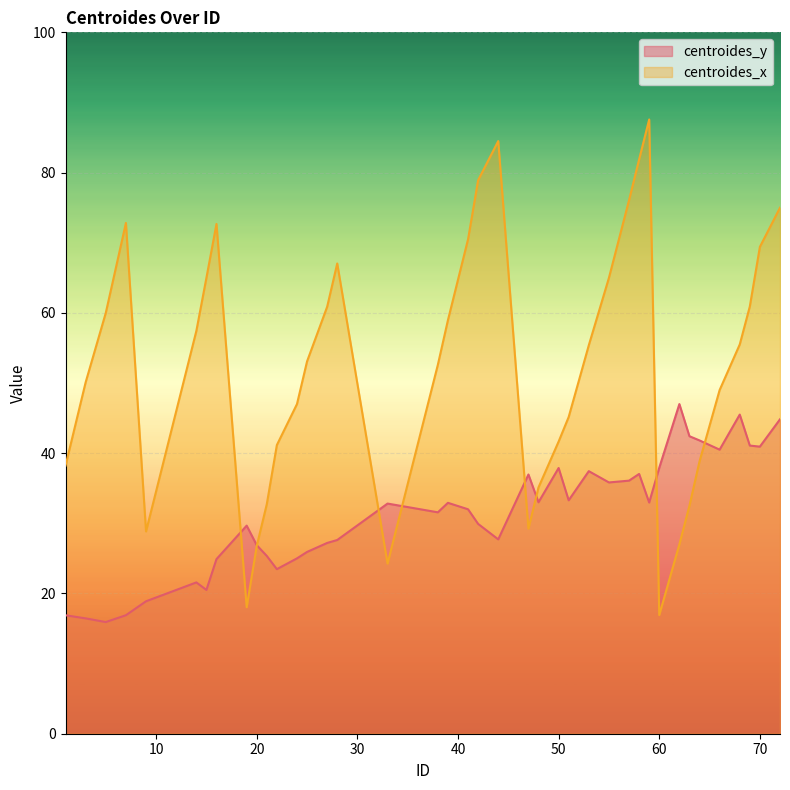

How many lines are shown in the chart?

2